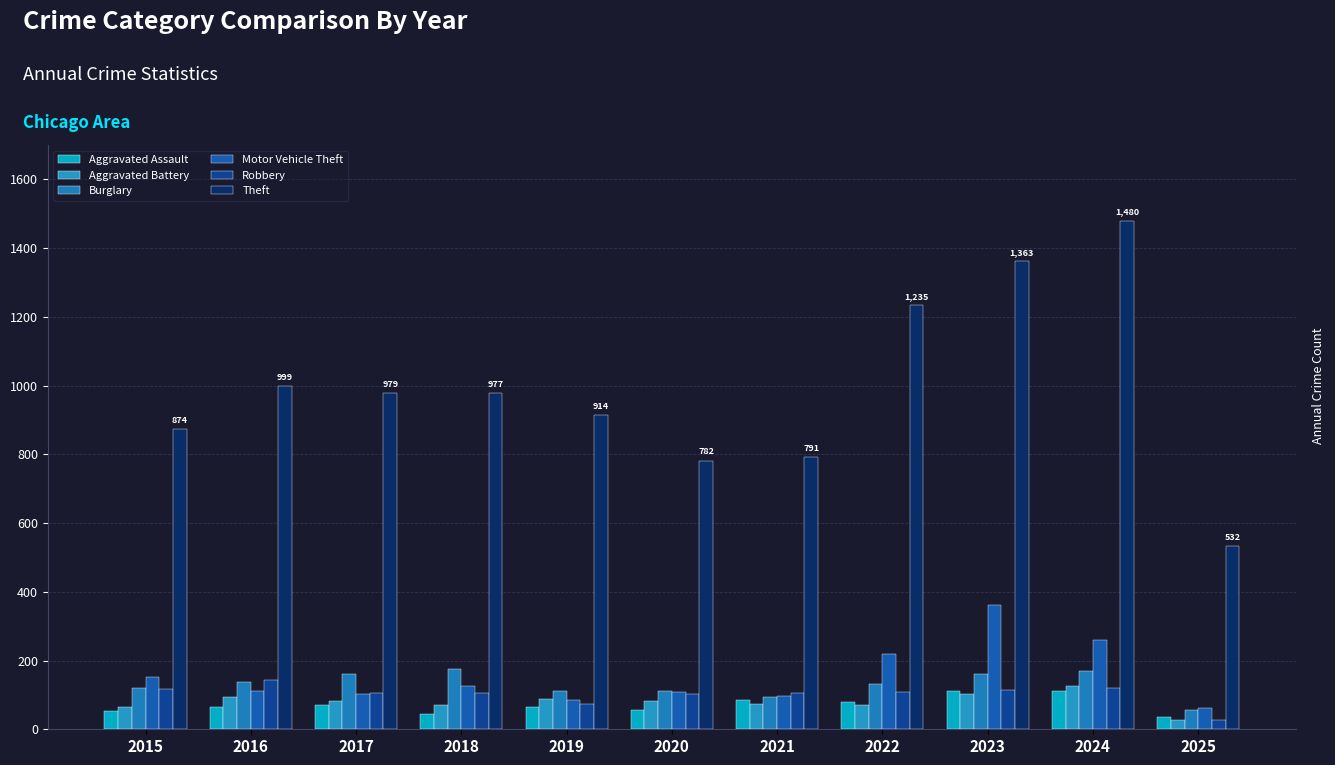

How many data points does each series have?

11